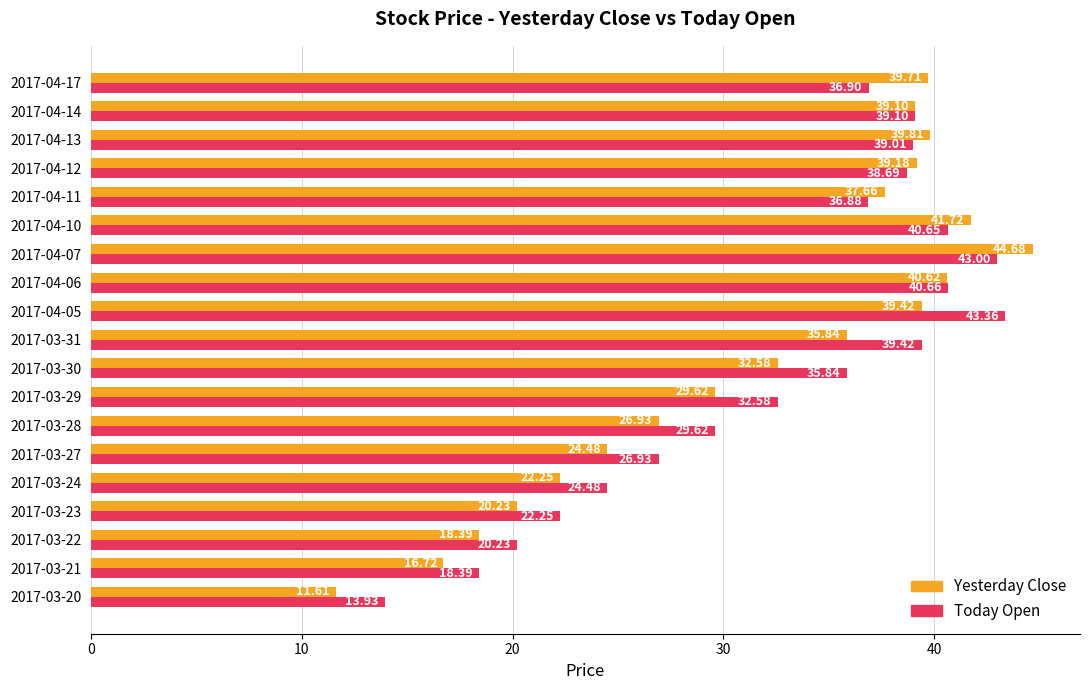

How many distinct data groups are displayed?

2